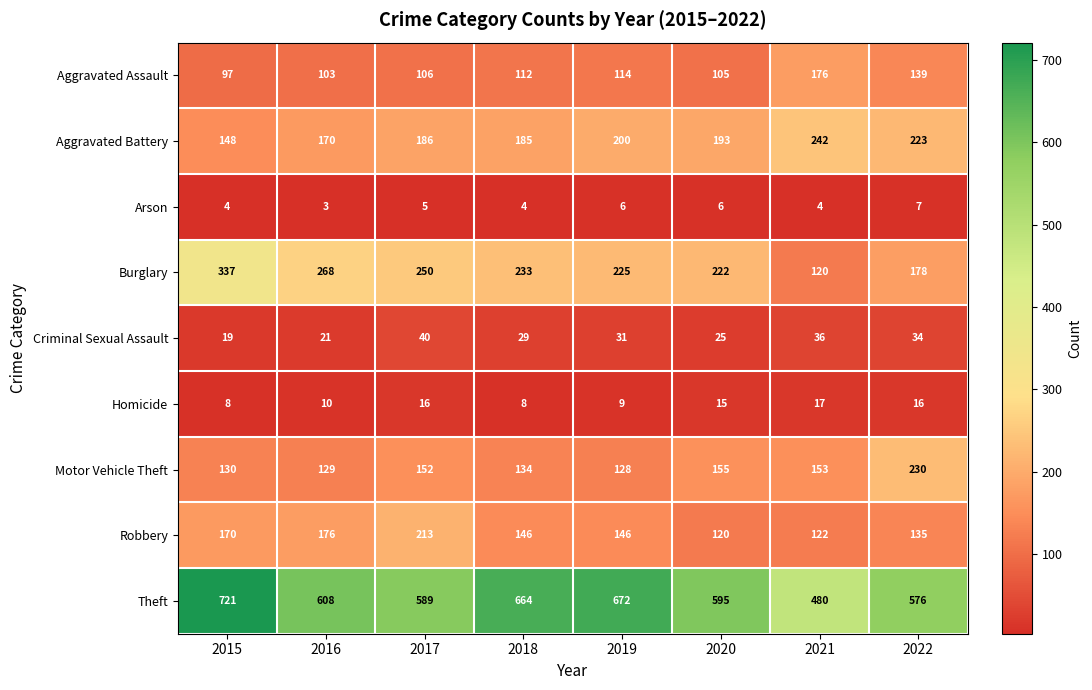

At which label does Aggravated Battery first exceed 193?

2019